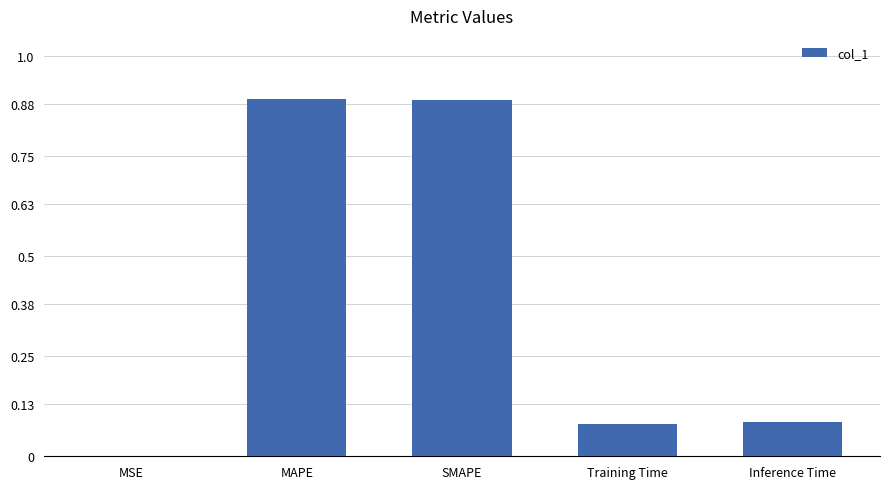

Are the bars horizontal?

No